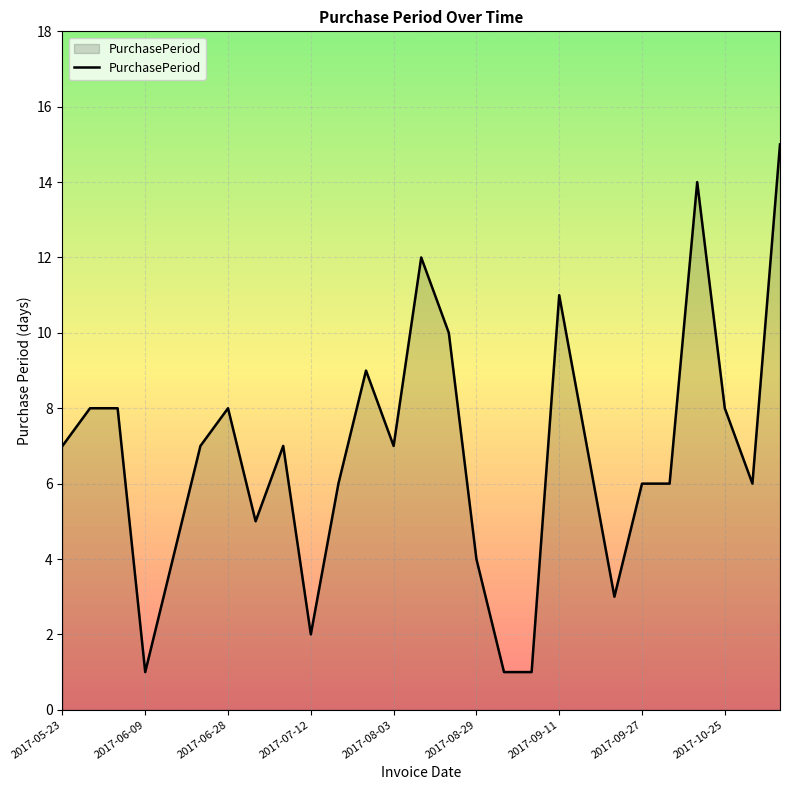

How many distinct data groups are displayed?

1